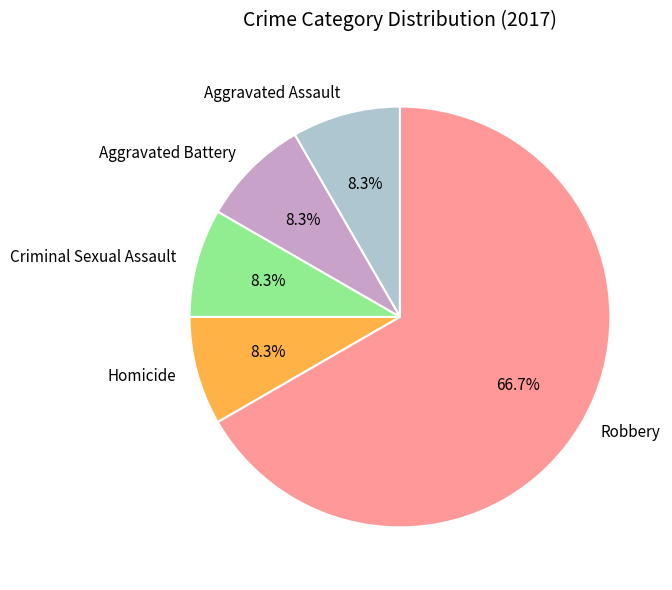

What is the ratio of the value at Aggravated Battery to the value at Criminal Sexual Assault?

1.0